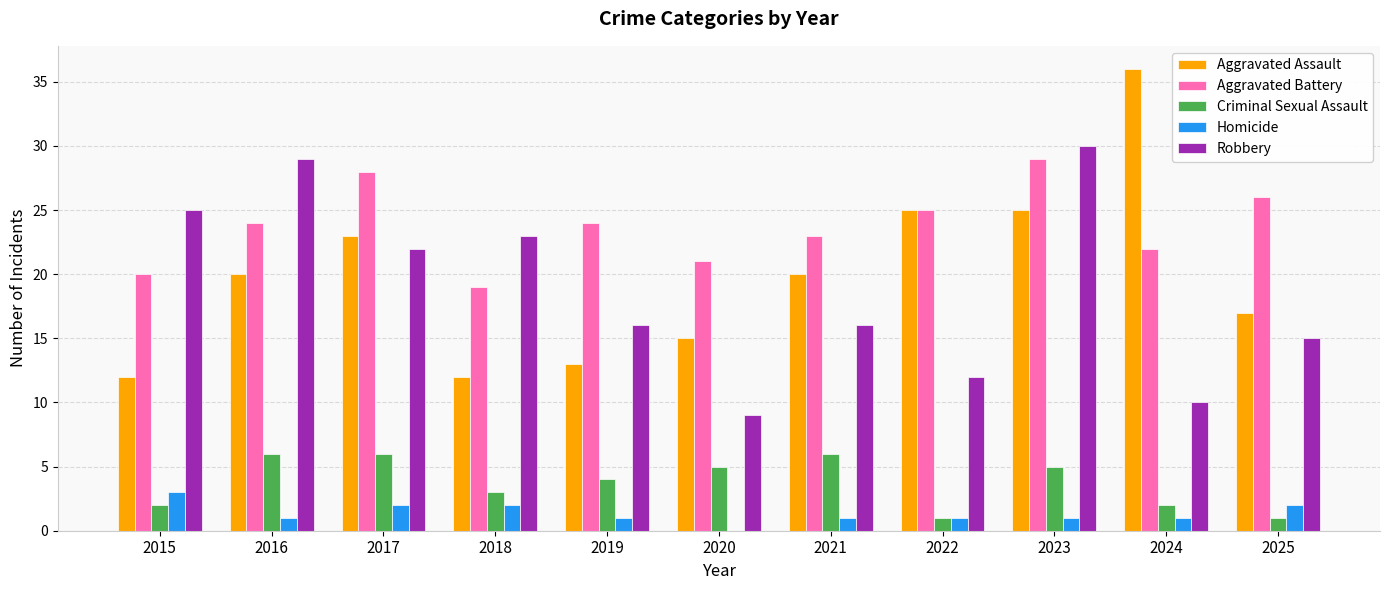

Which series changed the most between 2015 and 2023?

Aggravated Assault